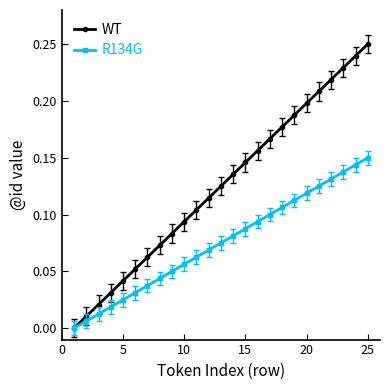

Which series has the largest range (max minus min)?

WT